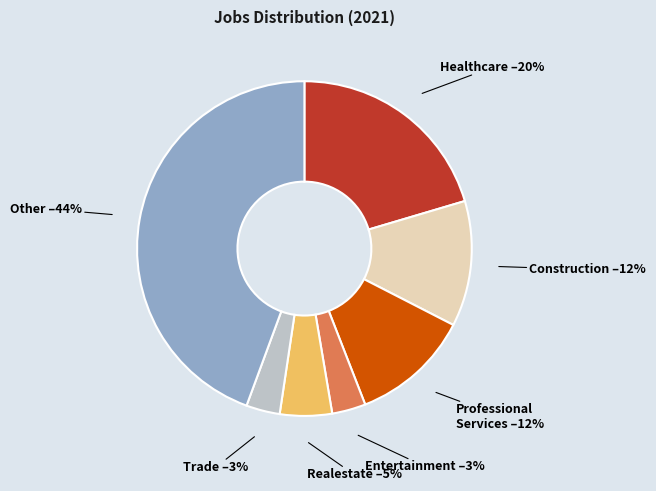

Does any single category account for the majority?

No